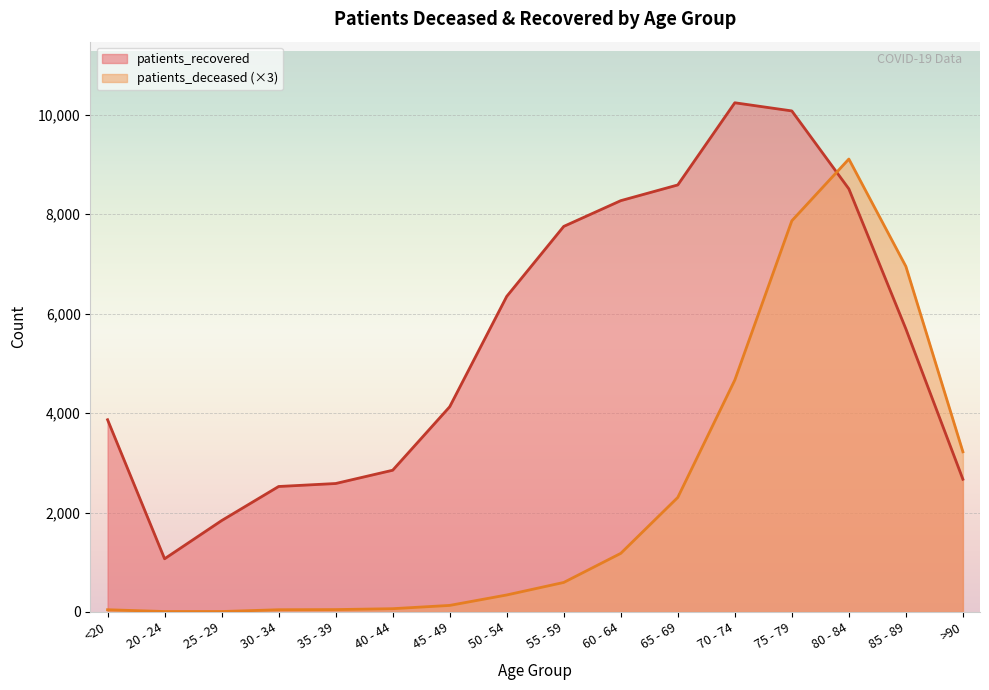

True or false: patients_deceased has more than 0 interior local peaks.

True